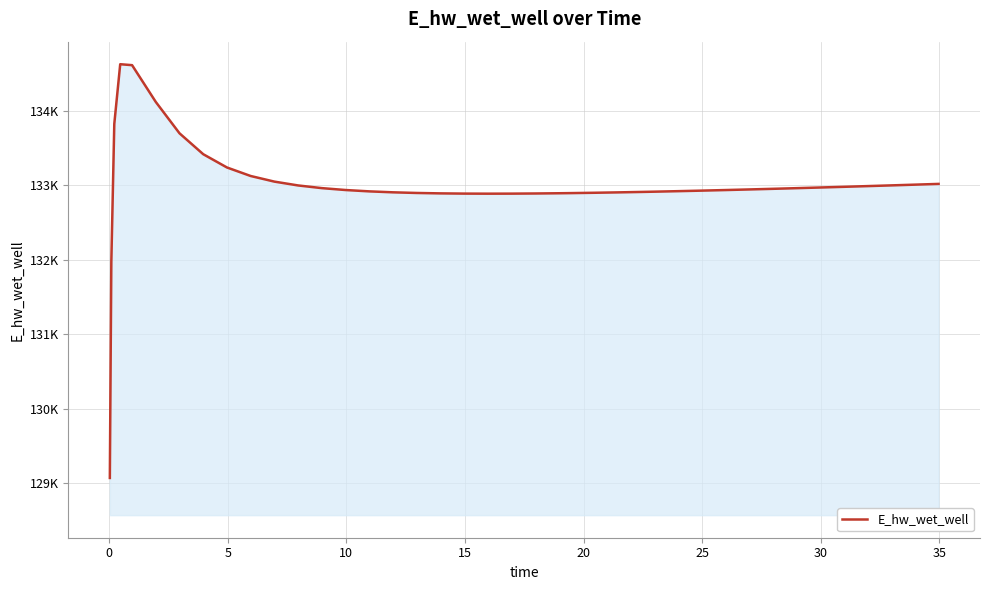

What is the value of the 35th point from the left?

132971.8